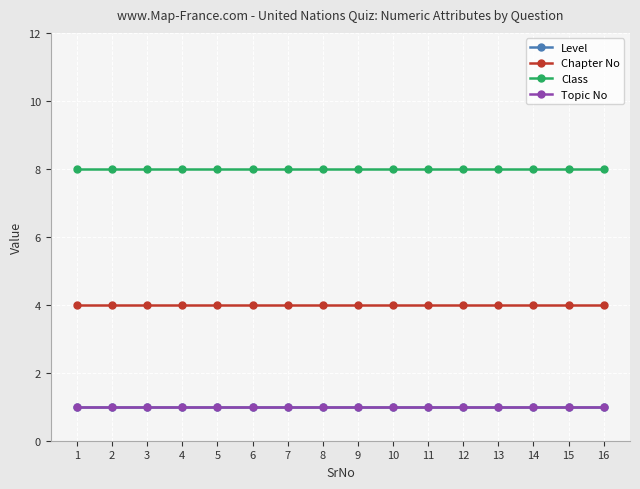

Does the chart have visible grid lines?

Yes